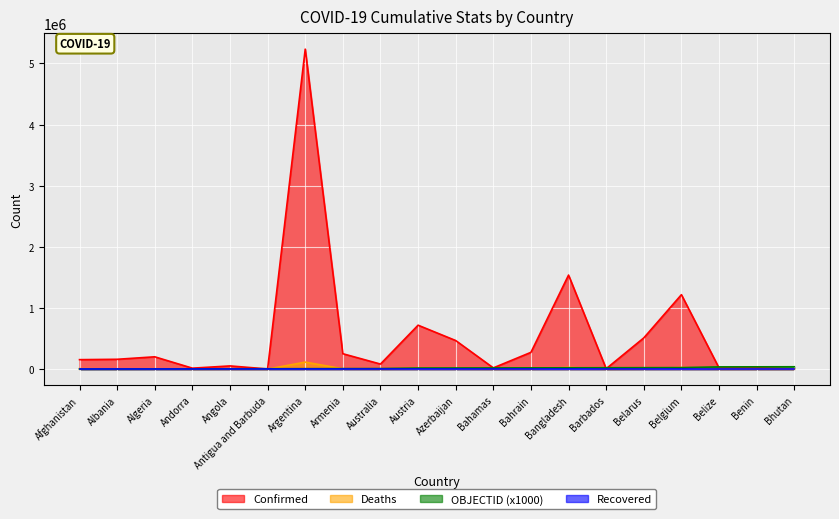

The value of Confirmed at Afghanistan is 154361. True or false?

True